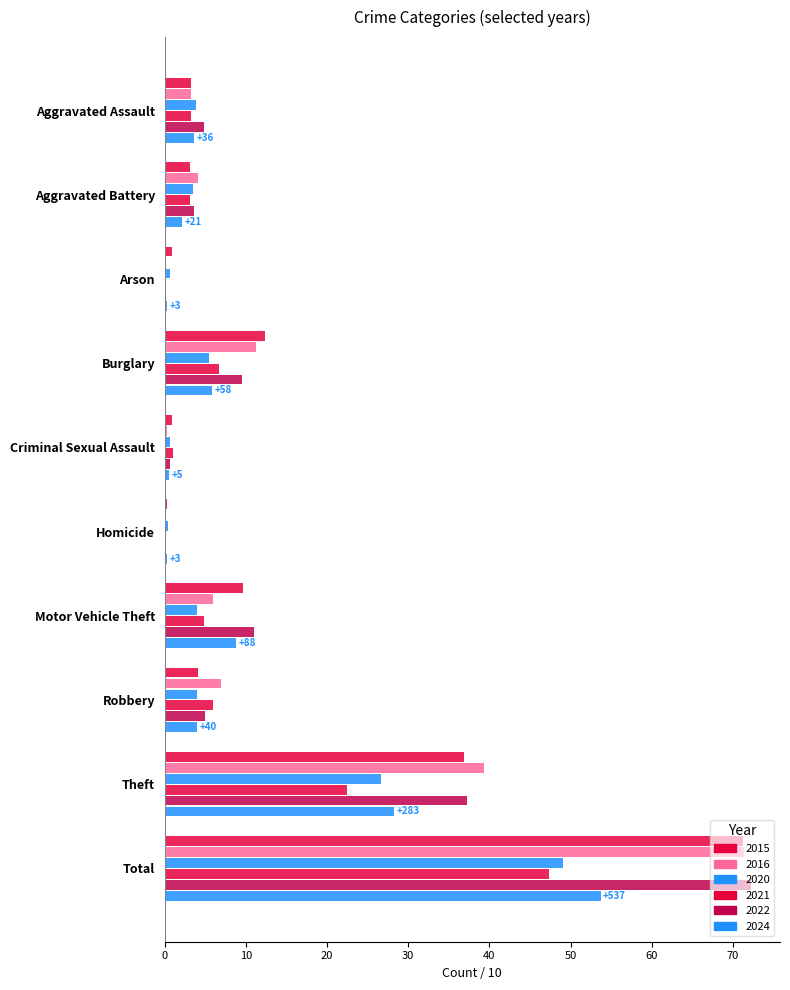

How many values in the 2016 series exceed 5?

5